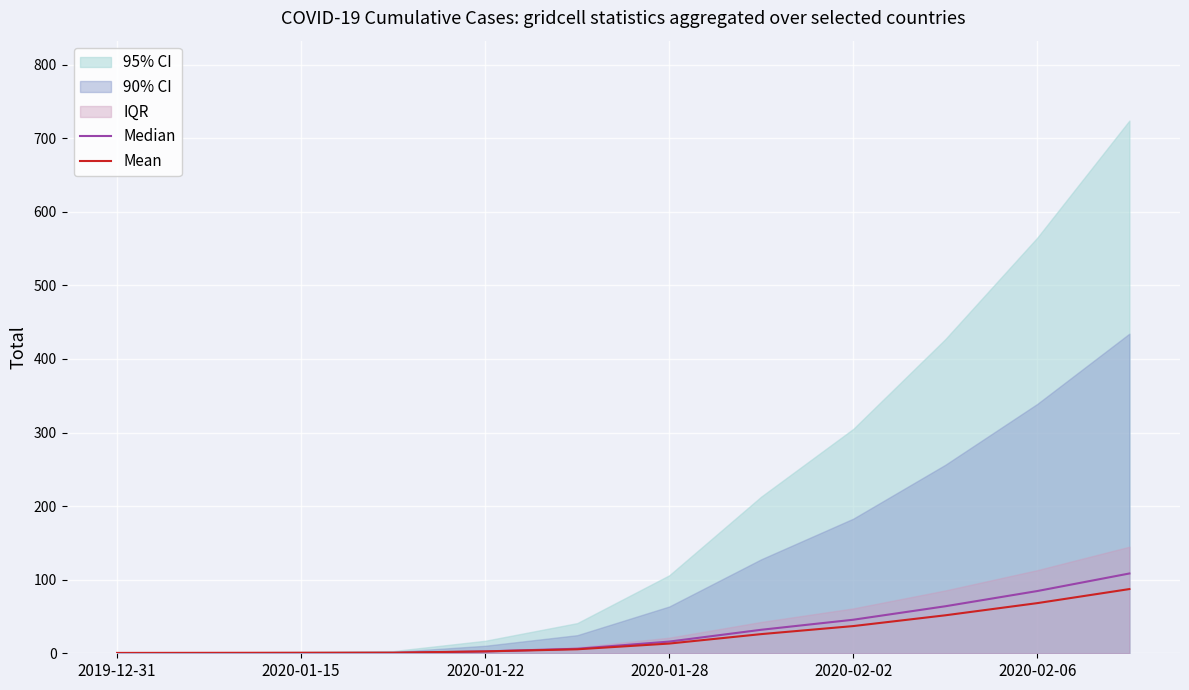

Reading left to right, transcribe all the data shown in this chart.

Median: 0.0	0.1	0.3	0.4	2.5	6.1	15.9	31.9	45.6	63.9	84.6	108.5
Mean: 0.5	0.6	0.7	0.9	2.5	5.4	13.2	26.1	37.0	51.6	68.2	87.3